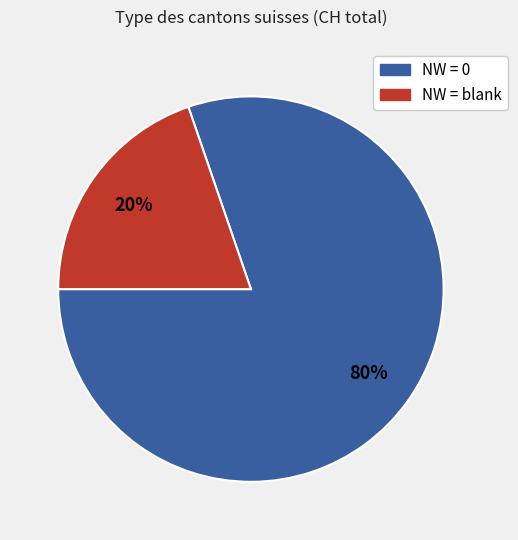

To the nearest percent, what is the average slice percentage?

50%